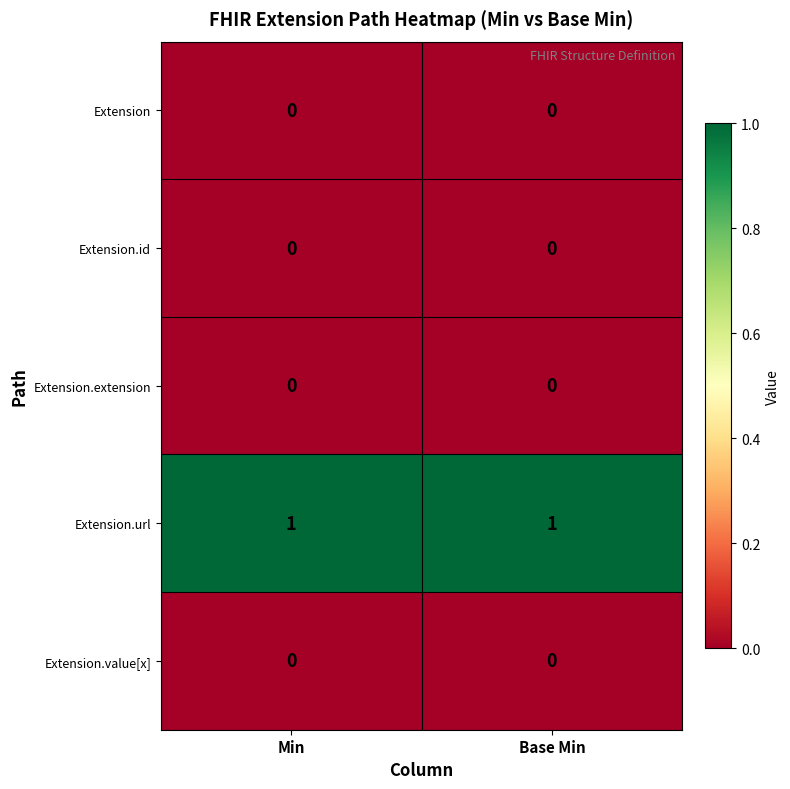

True or false: Extension.url has a value of 1 at Min.

True